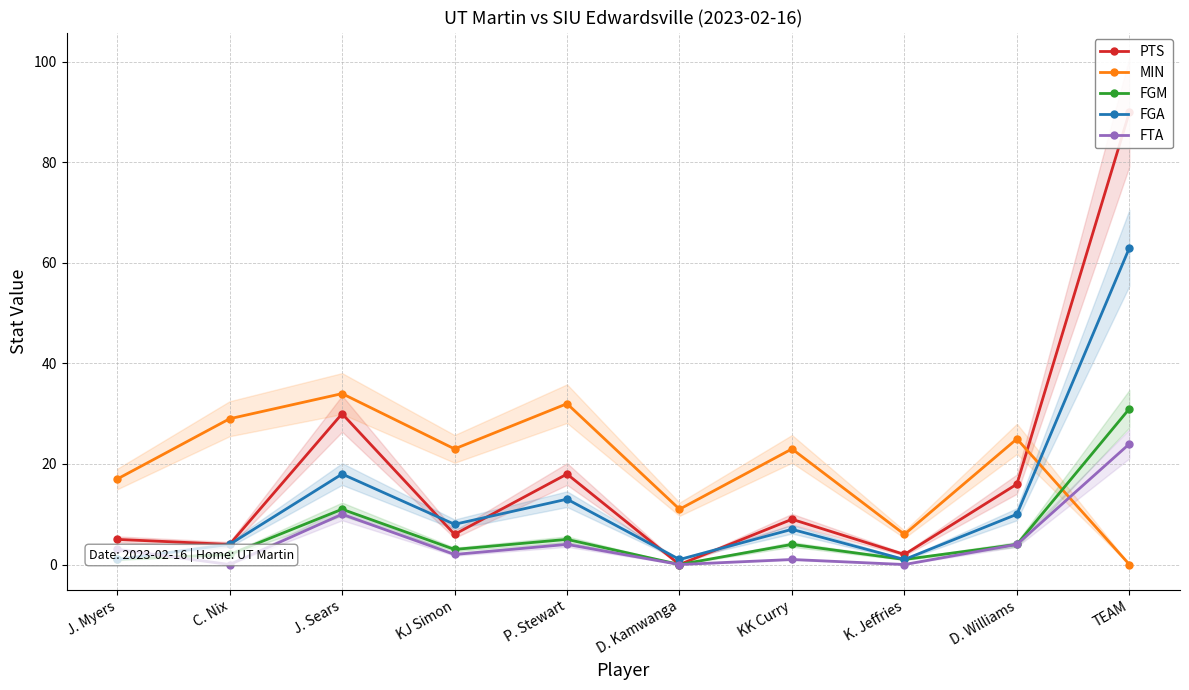

Which series changed the most between D. Williams and TEAM?

PTS